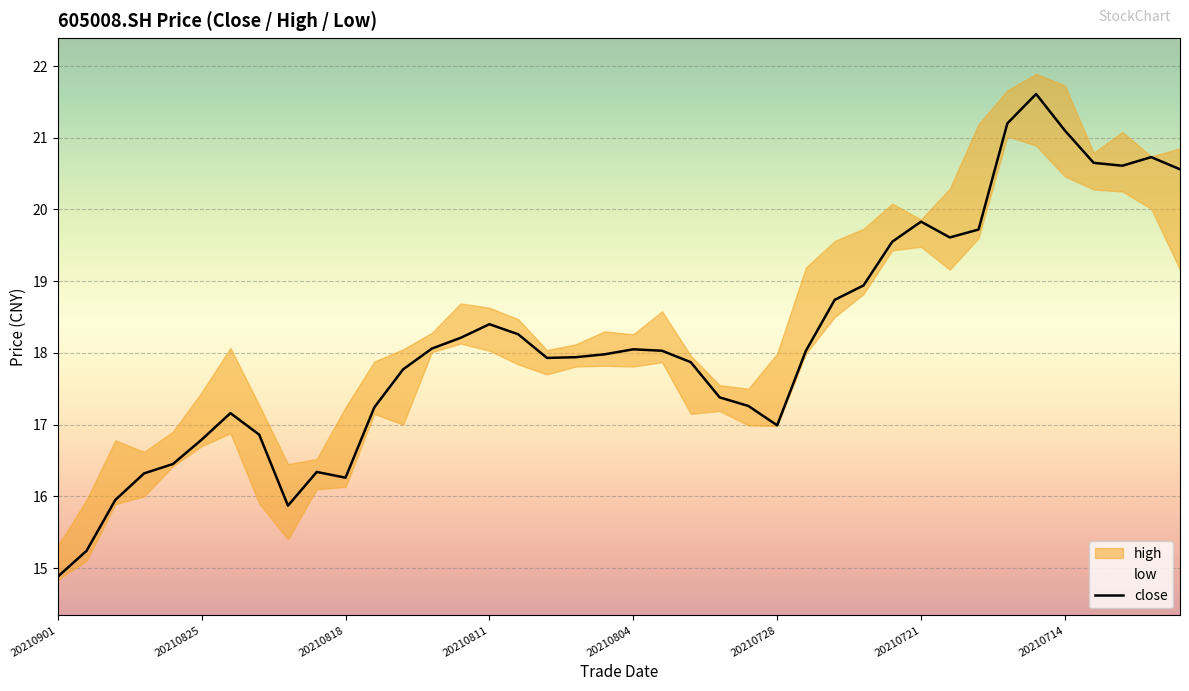

The close series shows 8.9 at 20210811. True or false?

False